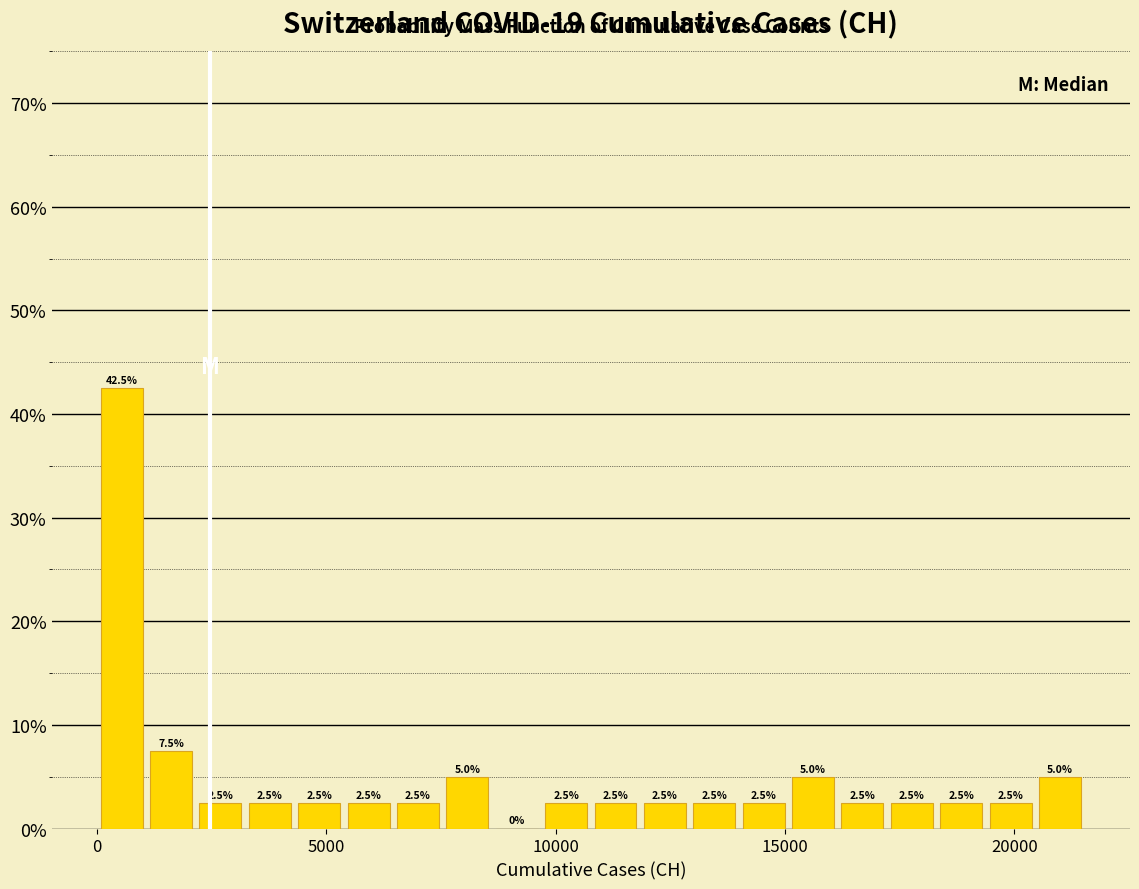

Around what value on the x-axis is the tallest bar? Give the approximate position of its centre, as read against the axis.

500